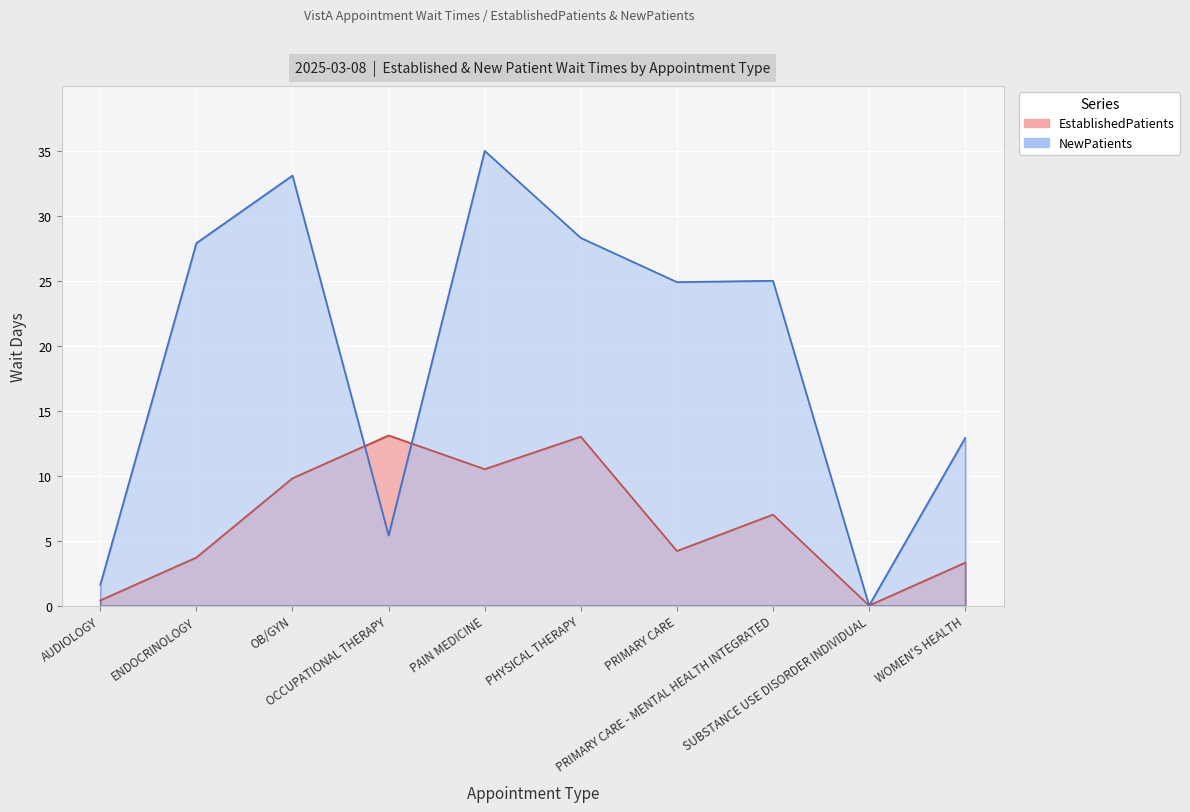

Is the value of EstablishedPatients at PAIN MEDICINE greater than the value of NewPatients at WOMEN'S HEALTH?

No